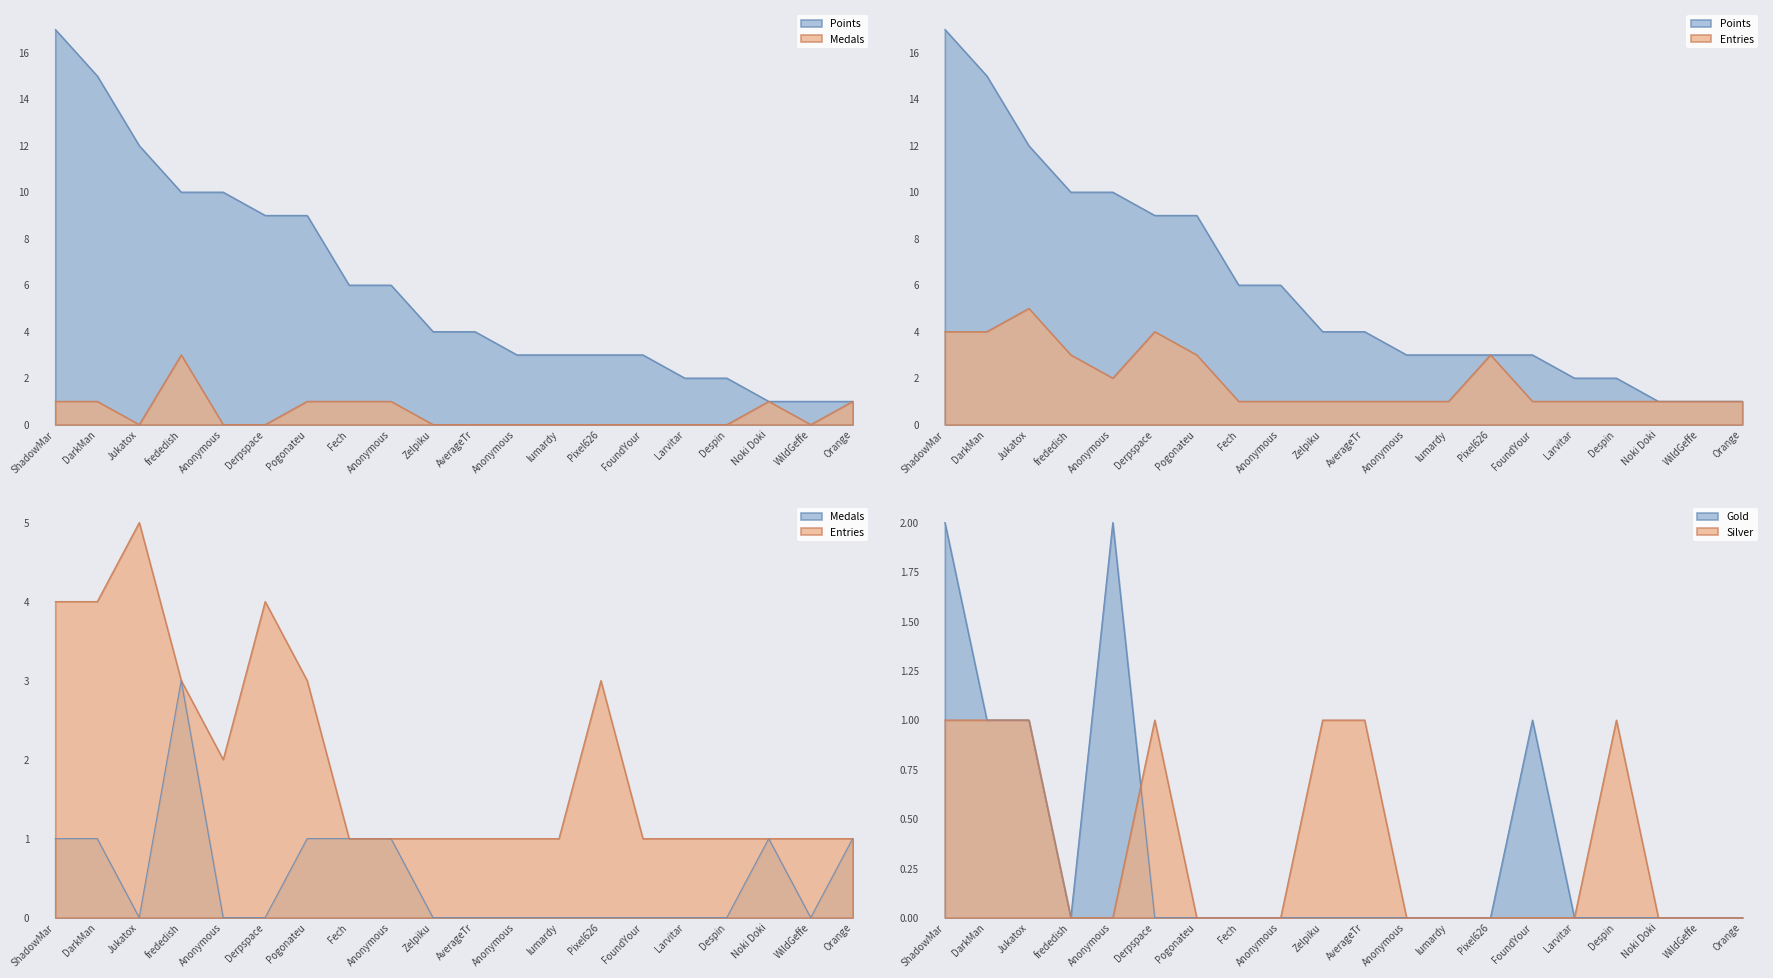

Rank the categories by Points value from lowest to highest.

Noki Doki, WildGeffe, Orange, Larvitar, Despin, Anonymous, lumardy, Pixel626, FoundYour, Zelpiku, AverageTr, Fech, Anonymous, Derpspace, Pogonateu, frededish, Anonymous, Jukatox, DarkMan, ShadowMar